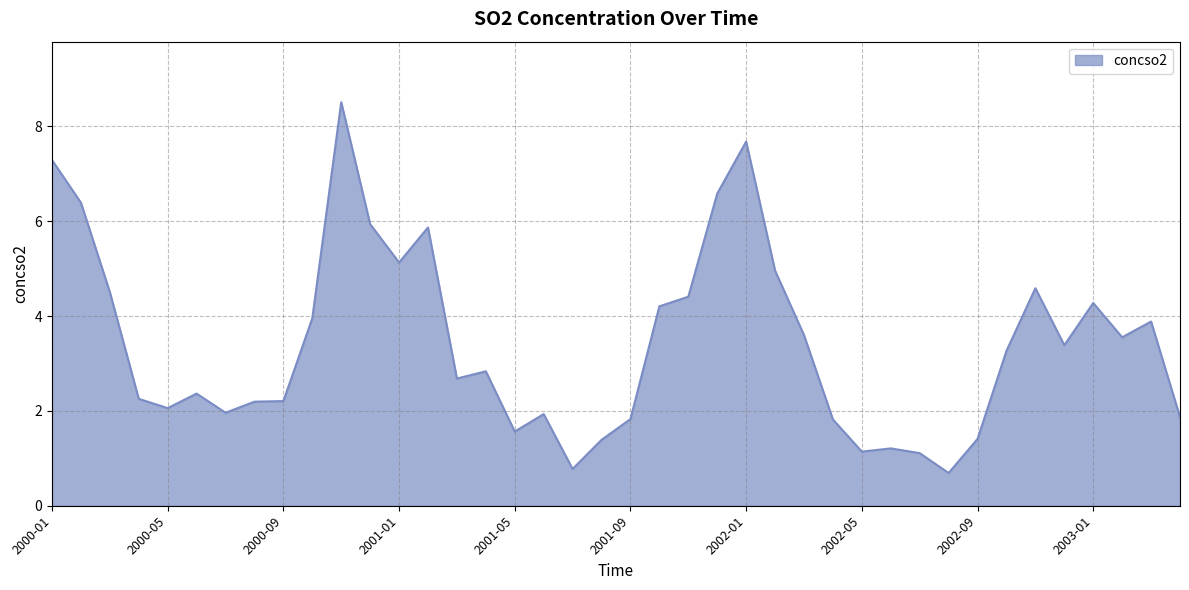

What is the difference between the maximum and minimum values?

7.8